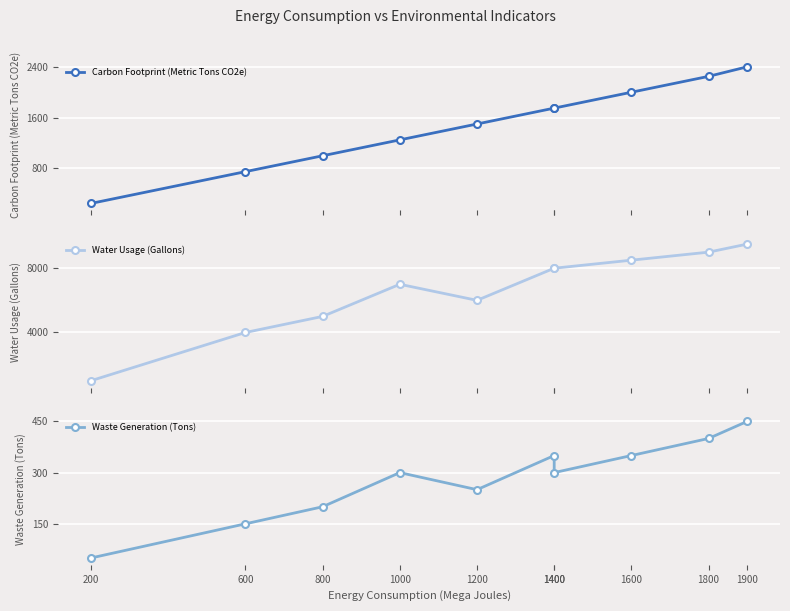

The value of Water Usage (Gallons) at 1000 is 7000. True or false?

True